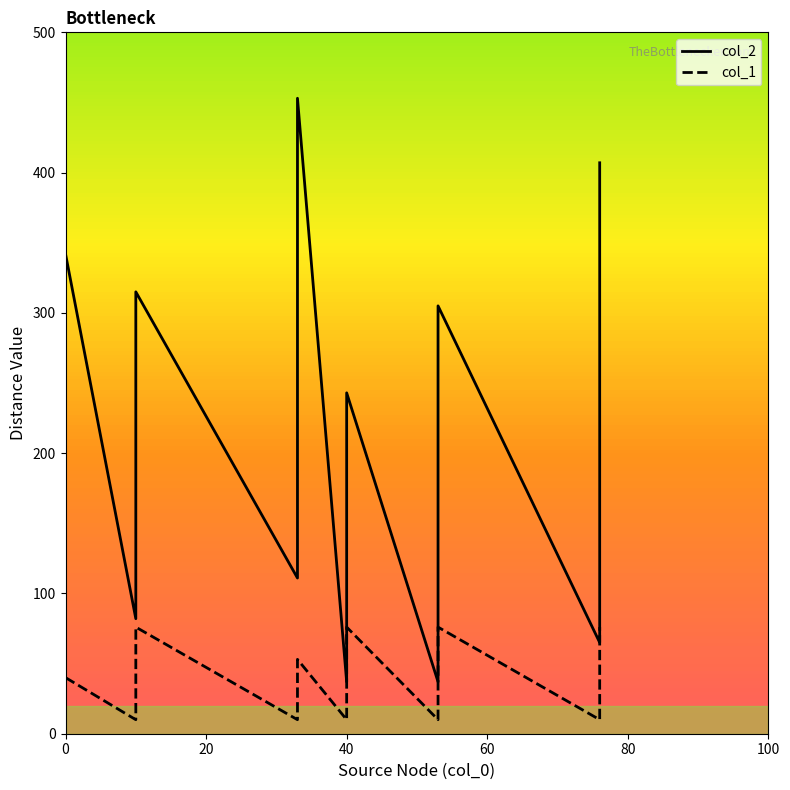

Which series has the largest total across all categories?

col_2